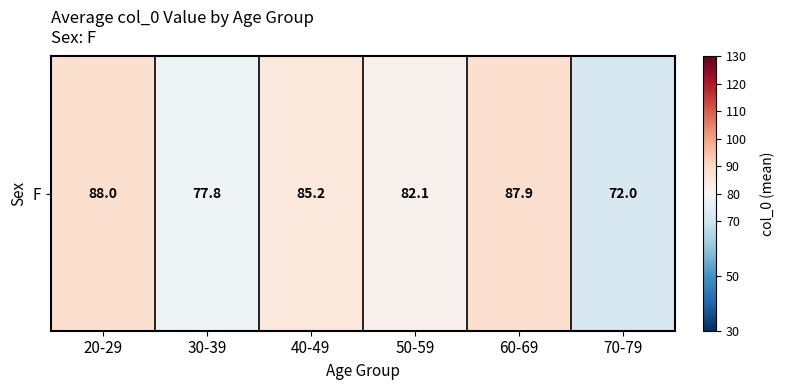

True or false: the data shows 87.9 at 60-69.

True